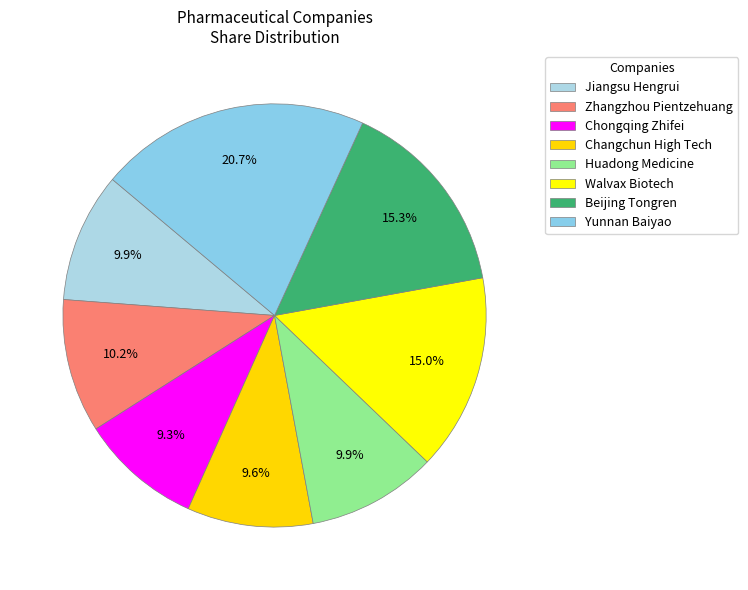

How much of the chart is everything except Huadong Medicine?

90.1%